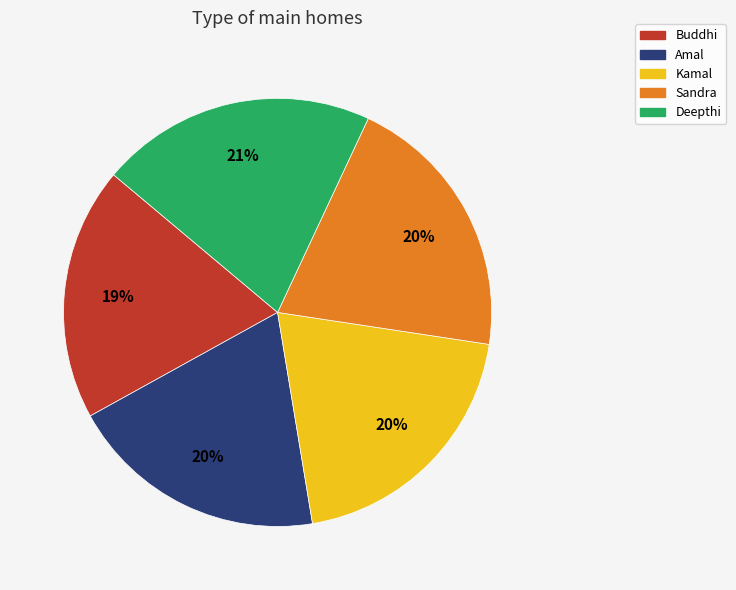

Does any single category account for the majority?

No